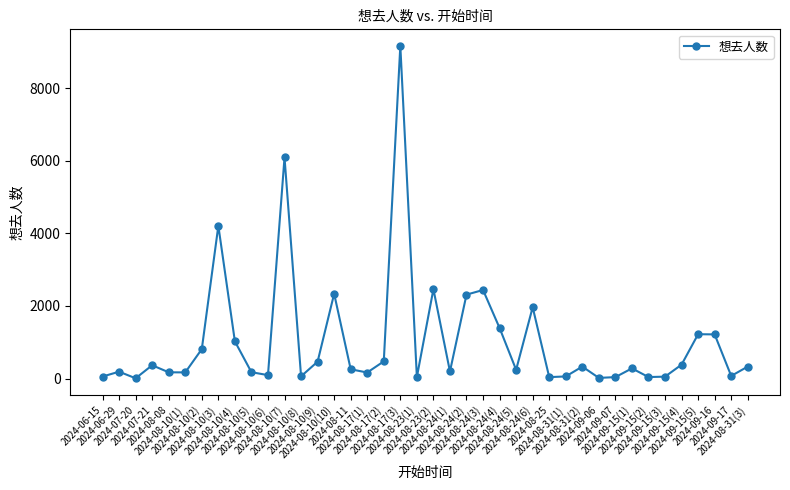

What is the value of the 2nd point from the left?

190